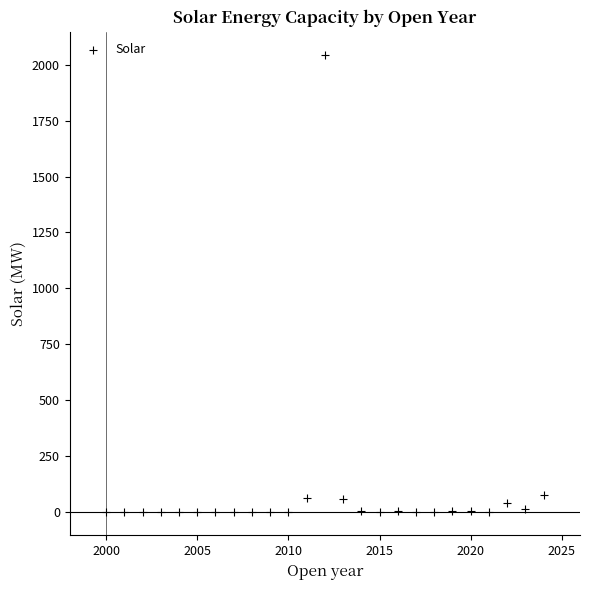

What is the range of Y values (max minus min)?

2044.4